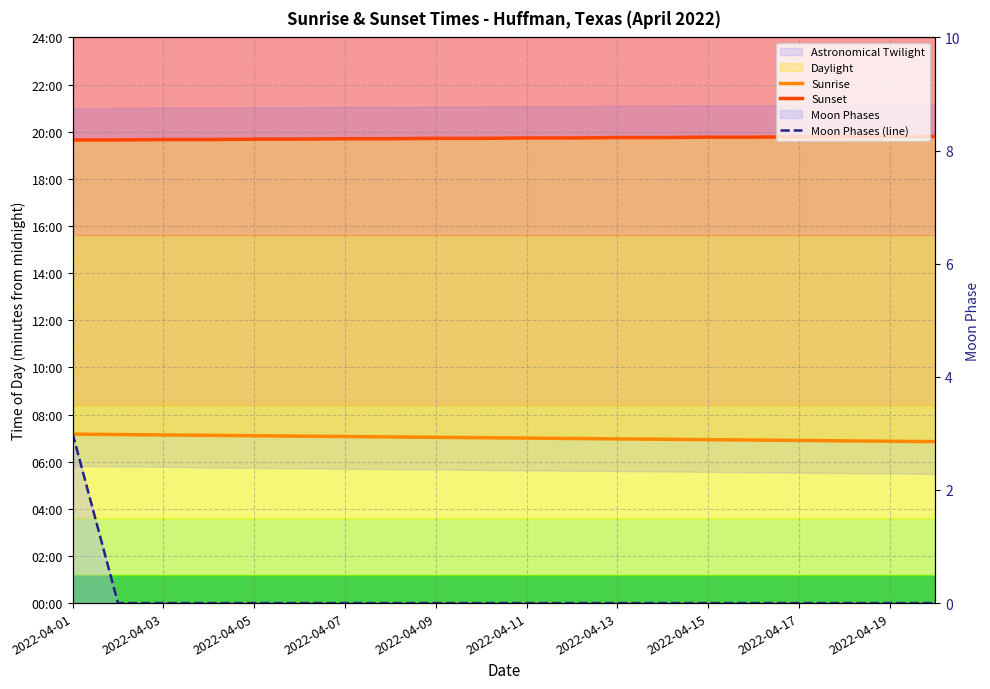

Rank the series by their maximum value, from highest to lowest.

Sunset, Sunrise, Moon Phases (line)